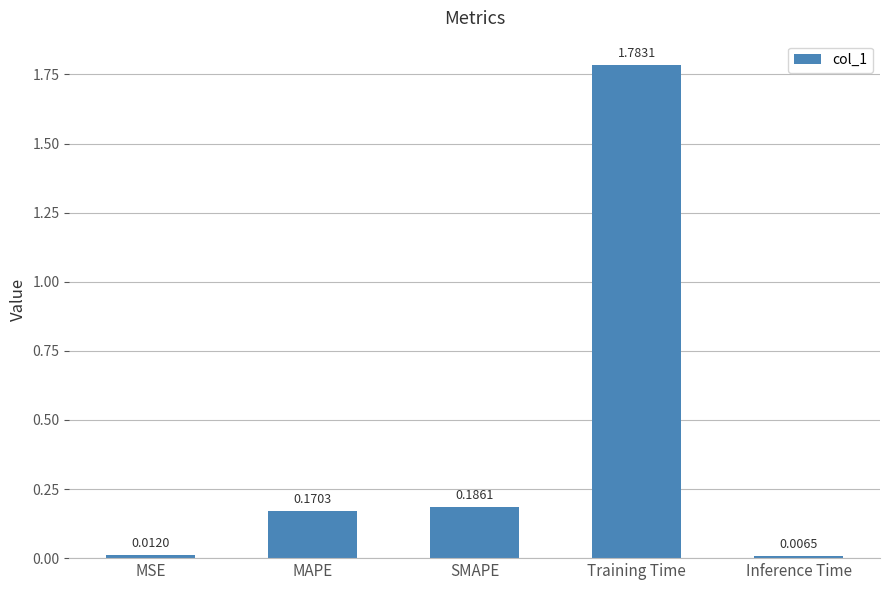

What is the label of the 4th bar from the left?

Training Time